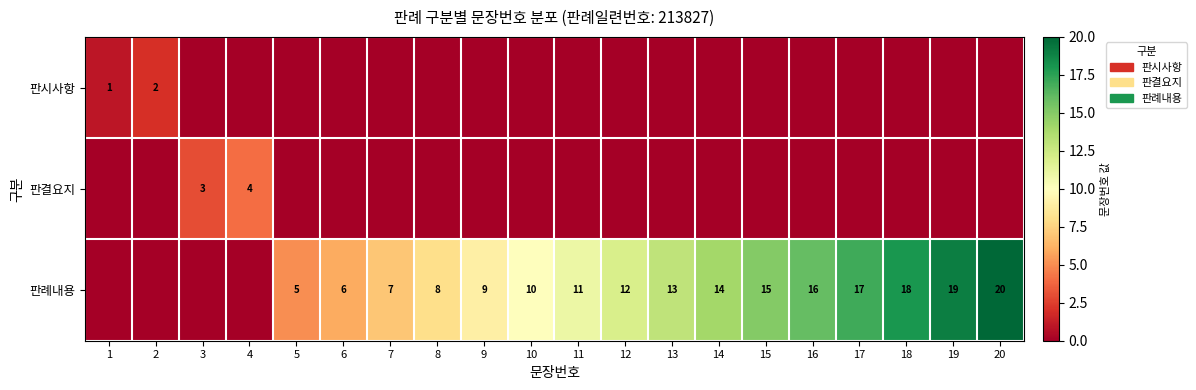

True or false: 판례내용 has a value of 14 at 14.

True